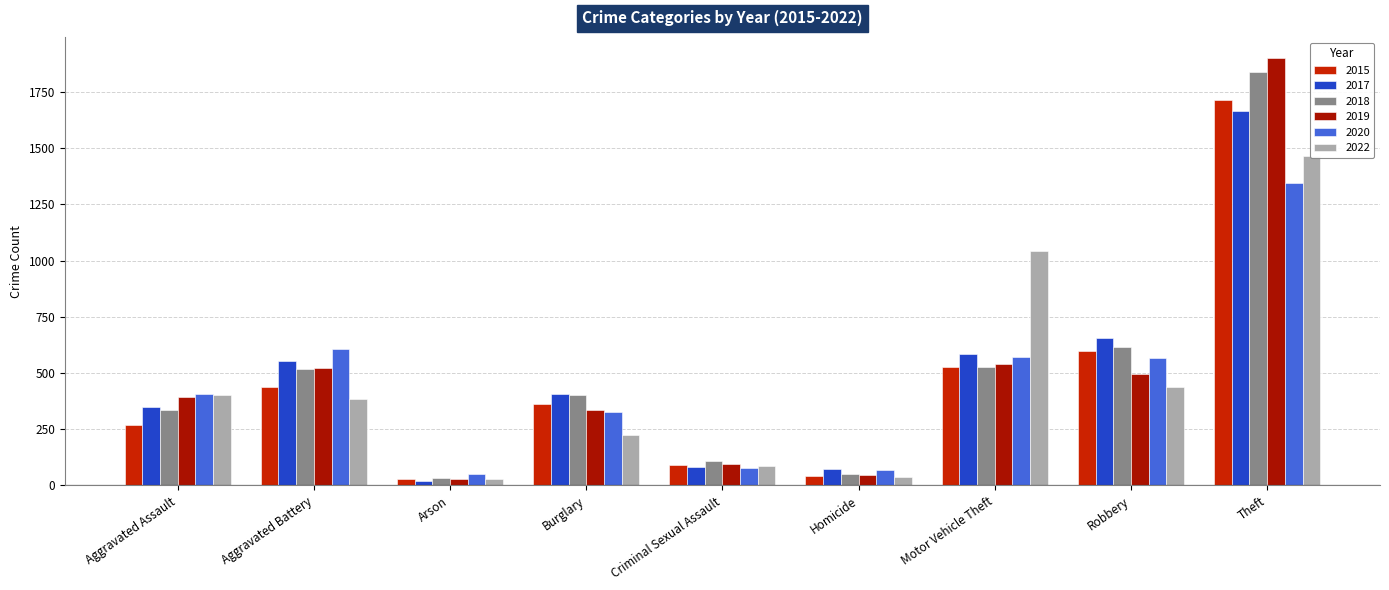

What is the label of the 4th bar from the left?

Burglary